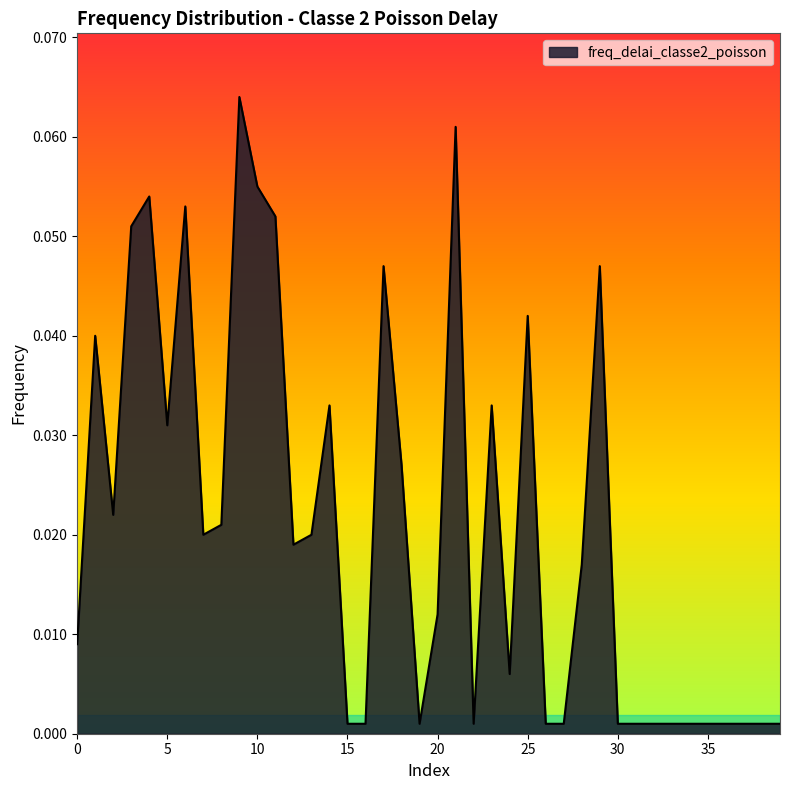

How many interior local valleys (lower than both neighbors) does the data have?

7